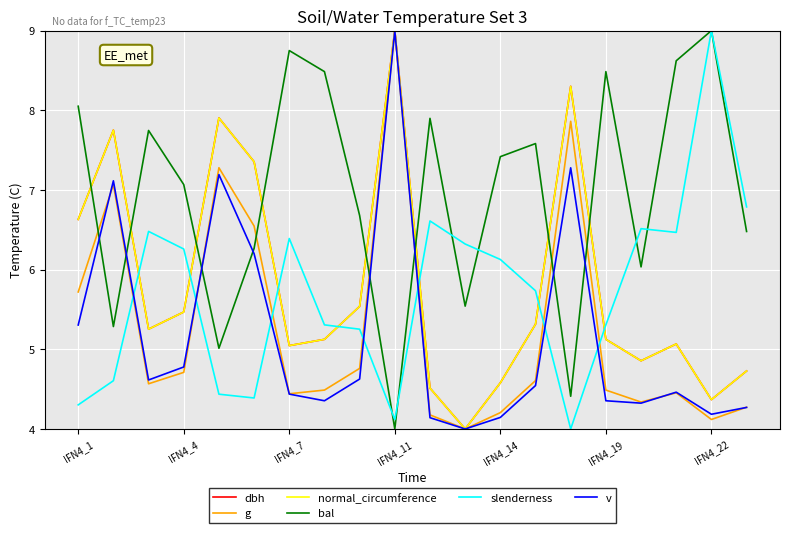

What is the maximum value for dbh?

9.0